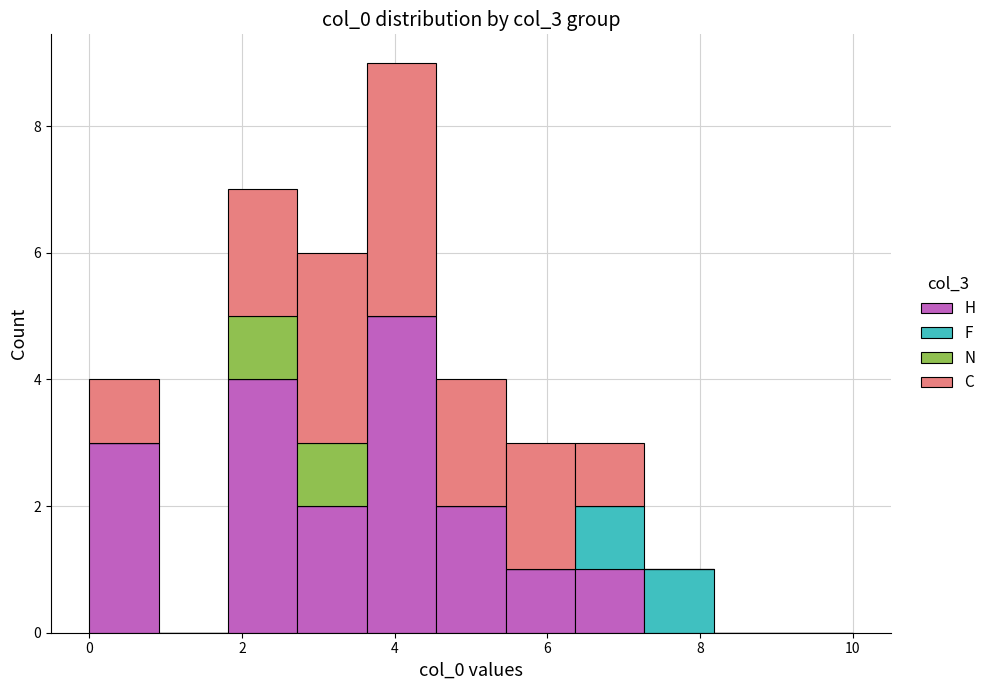

Reading left to right, transcribe this chart: for each stacked bar, give the range it covers on the x-axis and its total height. Neither the bar edges nor the heights are printed on the chart, so give them approximately, as read against the axes.

0.0 to 1.0: 4
1.0 to 1.8: 0
1.8 to 2.8: 7
2.8 to 3.6: 6
3.6 to 4.6: 9
4.6 to 5.4: 4
5.4 to 6.4: 3
6.4 to 7.2: 3
7.2 to 8.2: 1
8.2 to 9.0: 0
9.0 to 10.0: 0